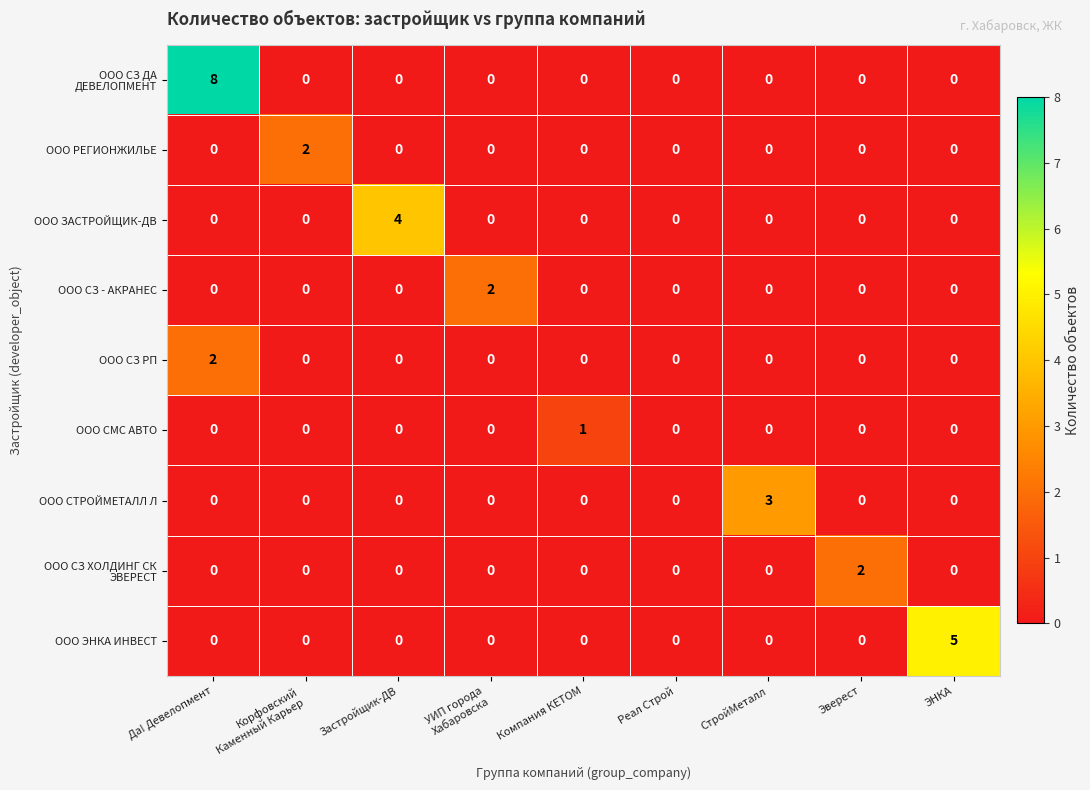

The value of ООО СМС АВТО at Застройщик-ДВ is 1. True or false?

False